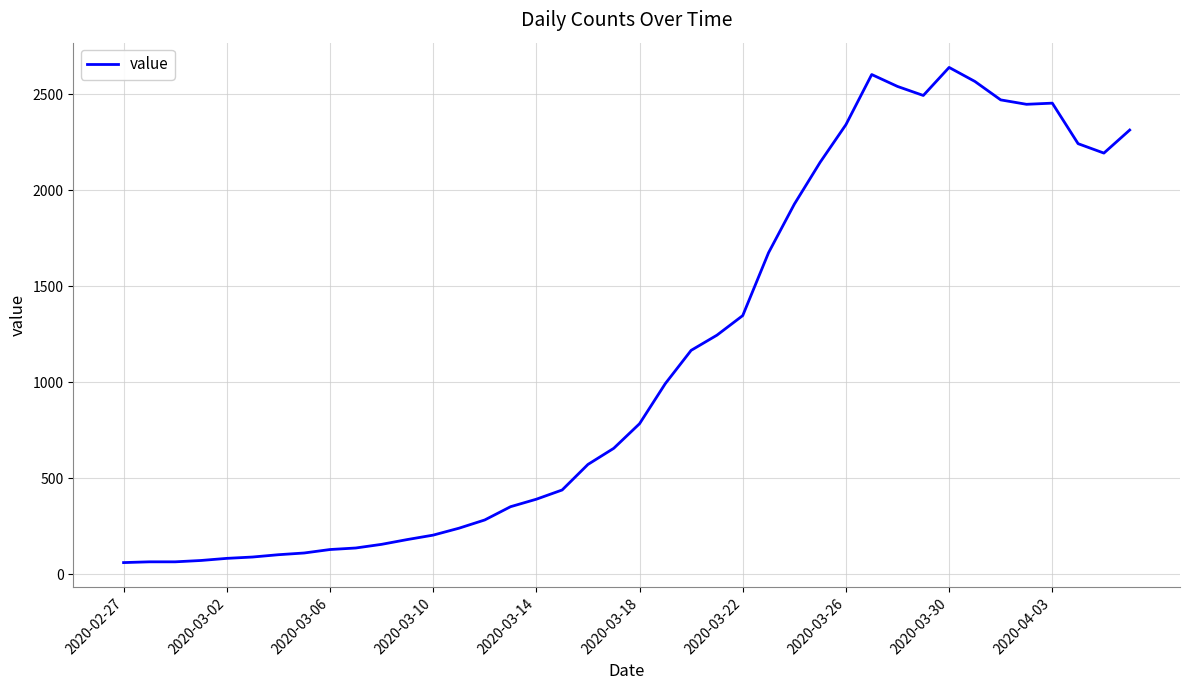

What is the minimum value shown in the chart?

61